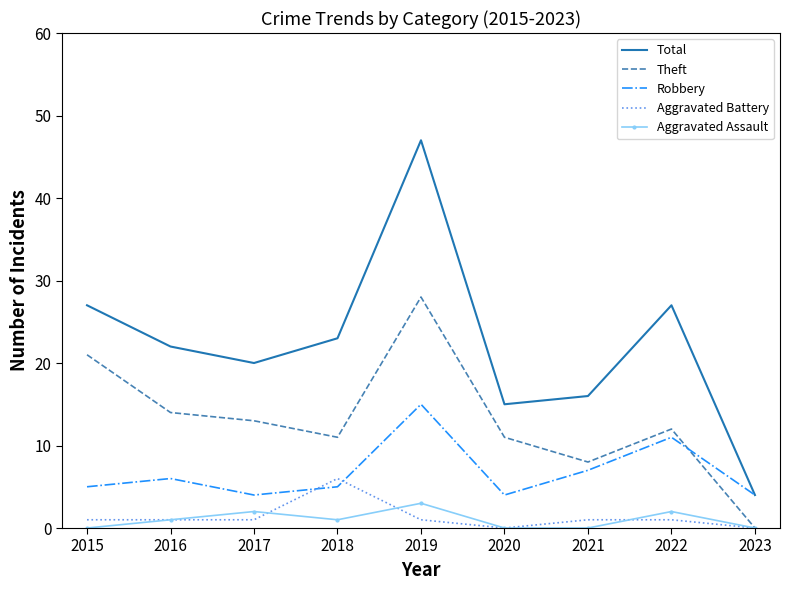

What is the spread (max minus min) of values at 2017?

19